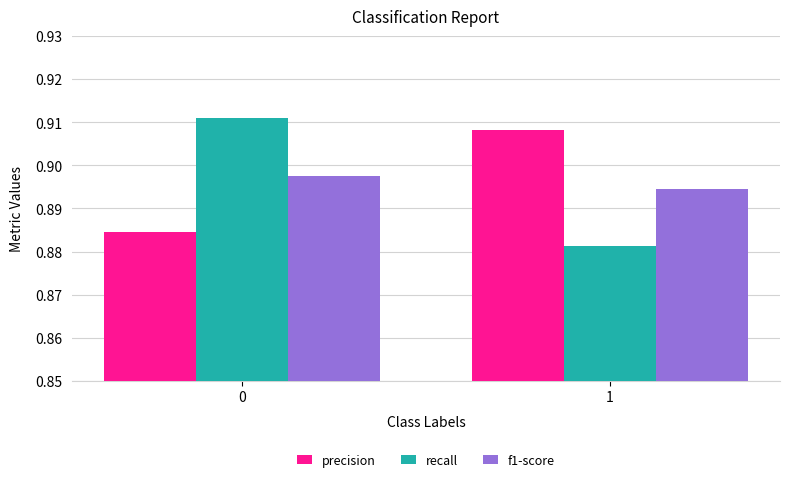

What is the sum of all f1-score values?

1.8